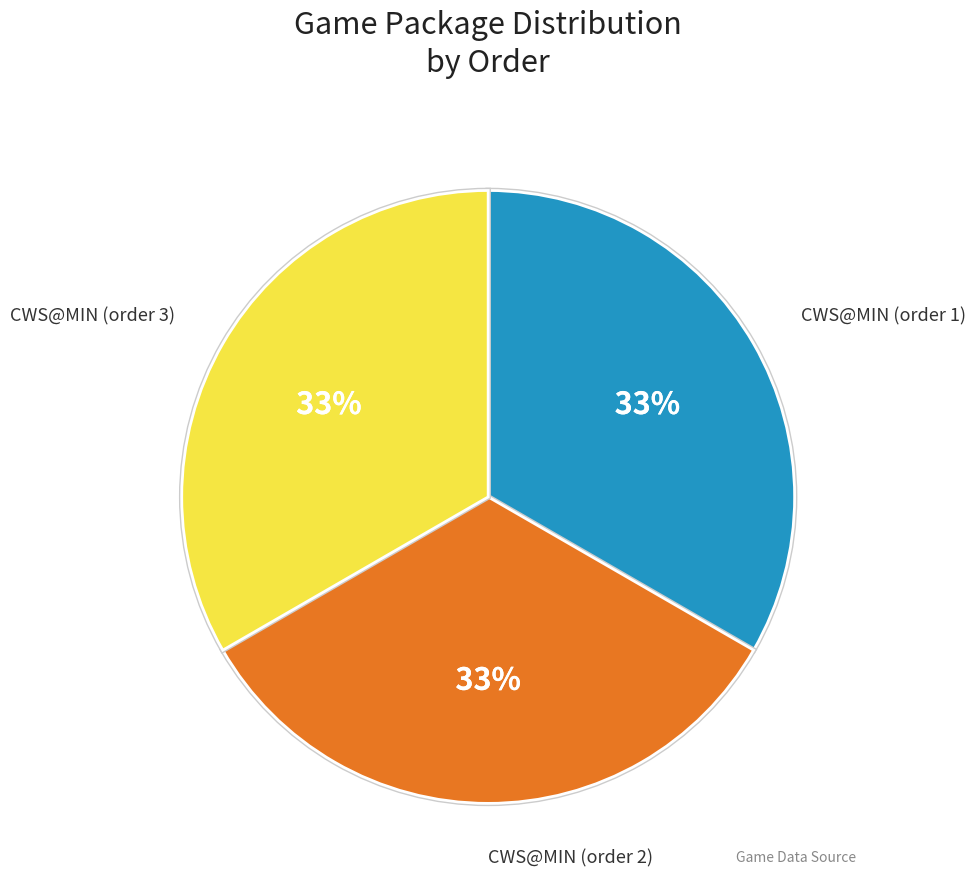

To the nearest percent, what is the average slice percentage?

33%